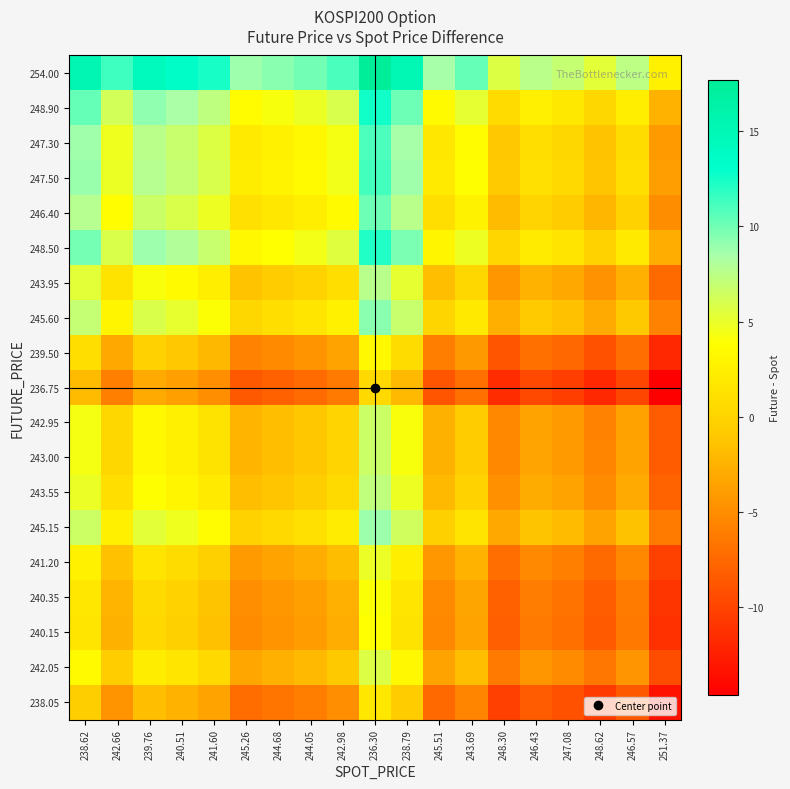

List the series in order of their peak value, lowest first.

236.75, 238.05, 239.50, 240.15, 240.35, 241.20, 242.05, 242.95, 243.00, 243.55, 243.95, 245.15, 245.60, 246.40, 247.30, 247.50, 248.50, 248.90, 254.00